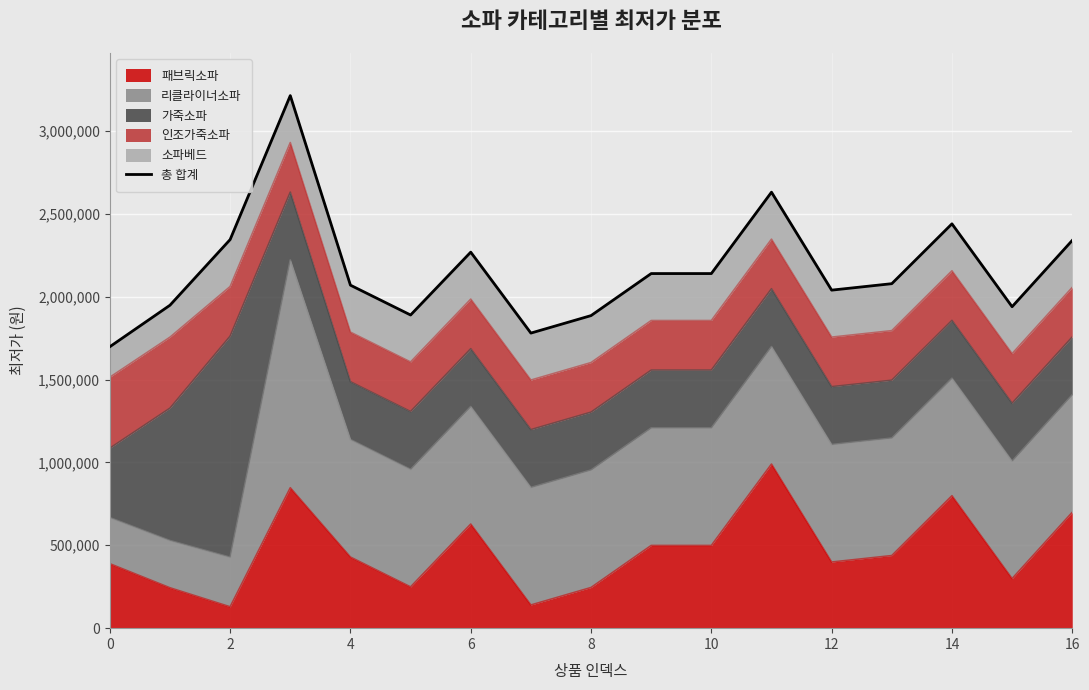

What is the sum of the values at 15 and 11?

4569730